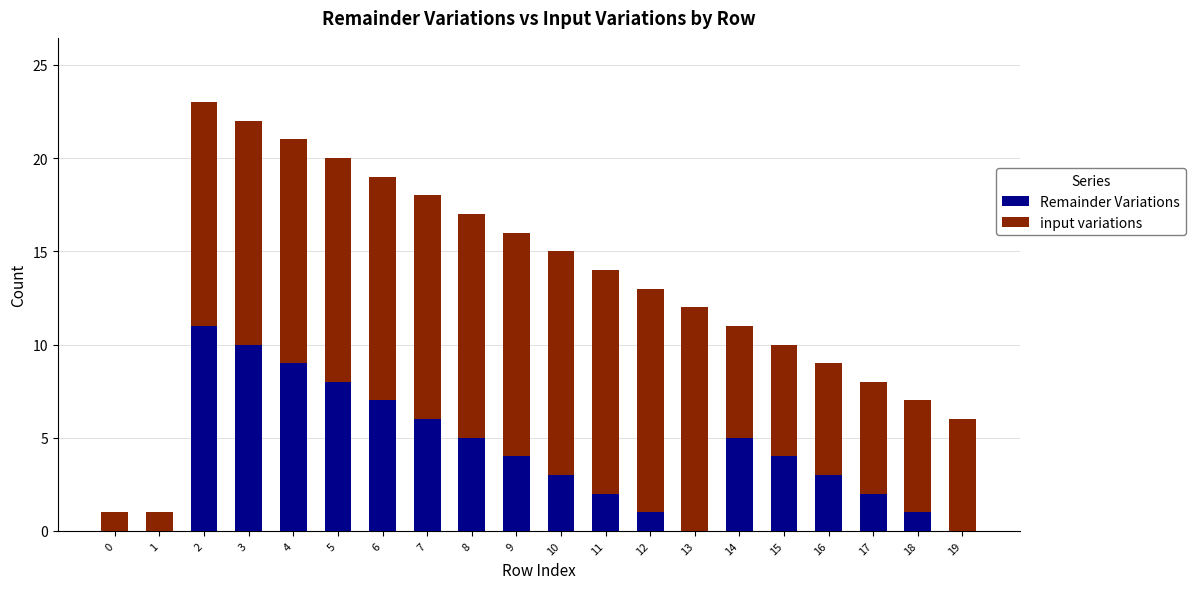

What is the maximum value for Remainder Variations?

11